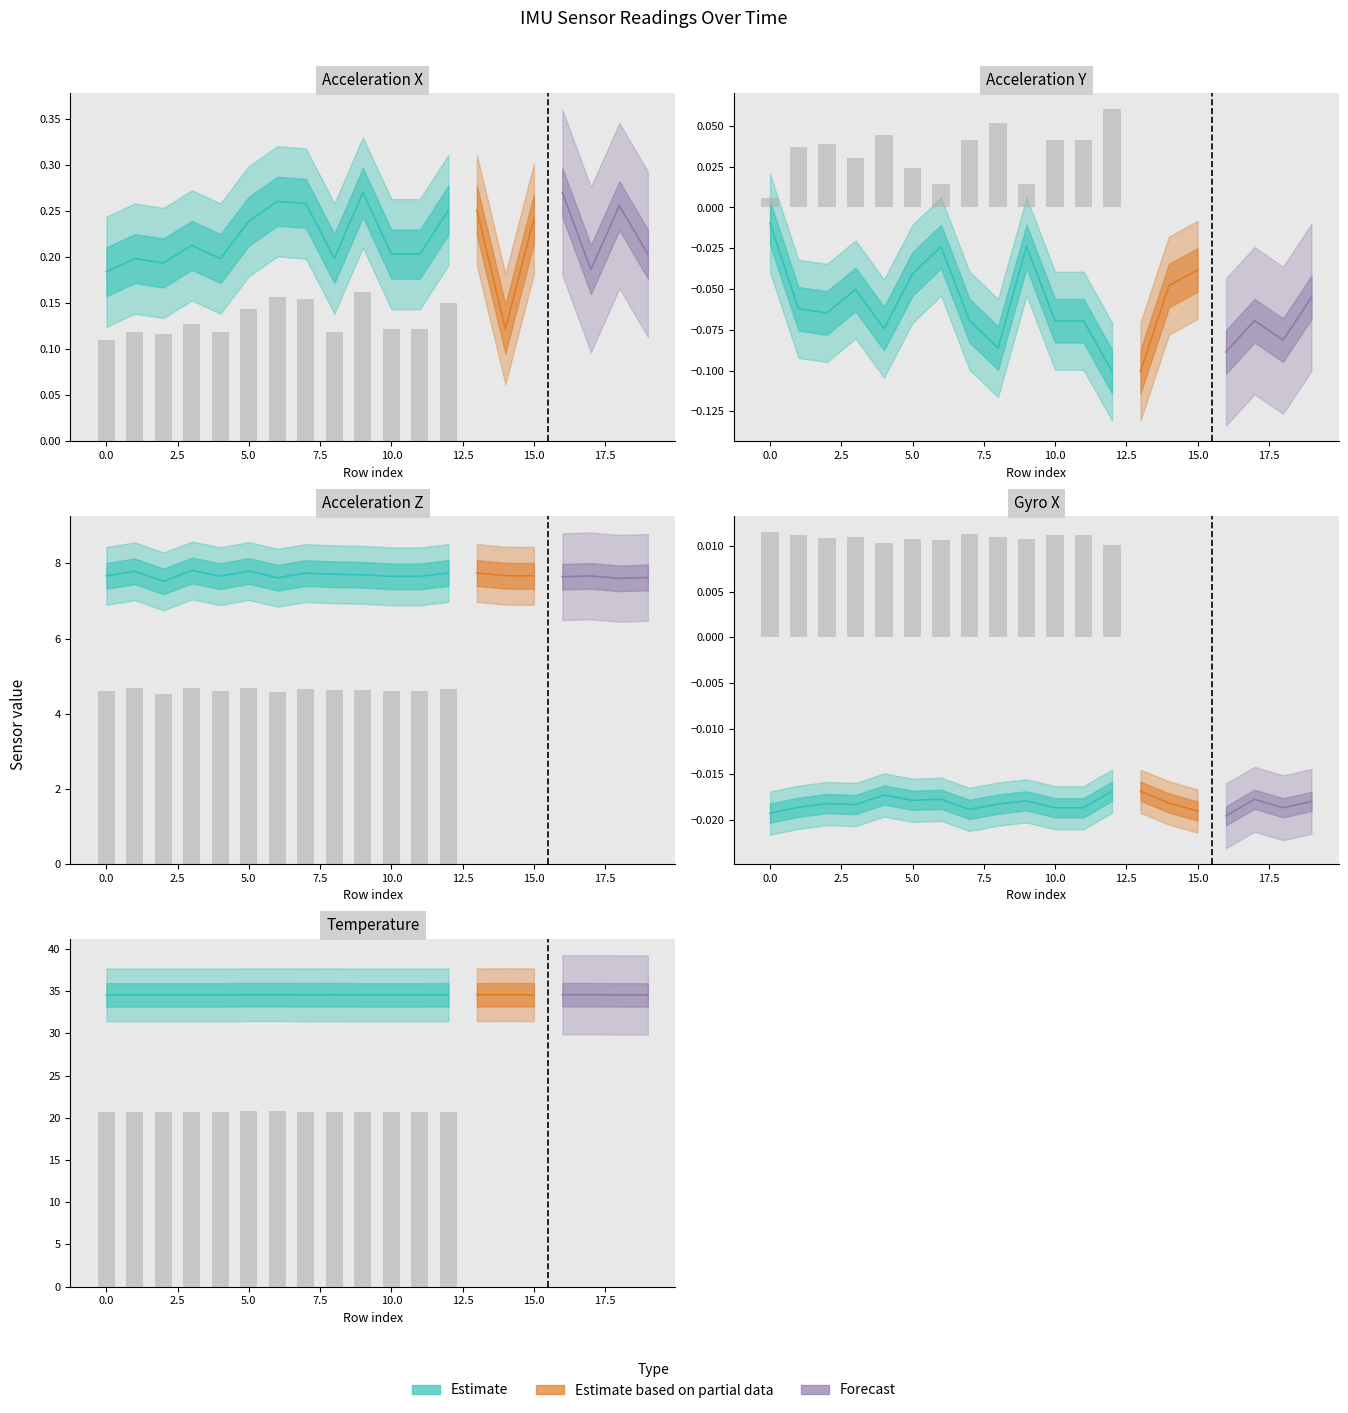

What is the minimum value for az?

7.5